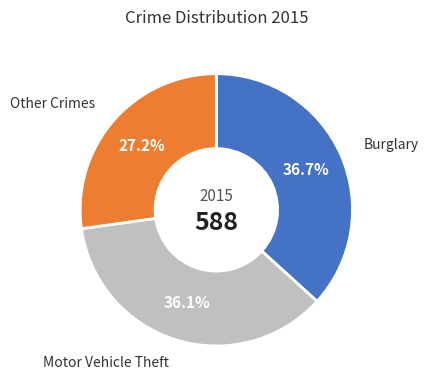

Which slice is the smallest?

Other Crimes